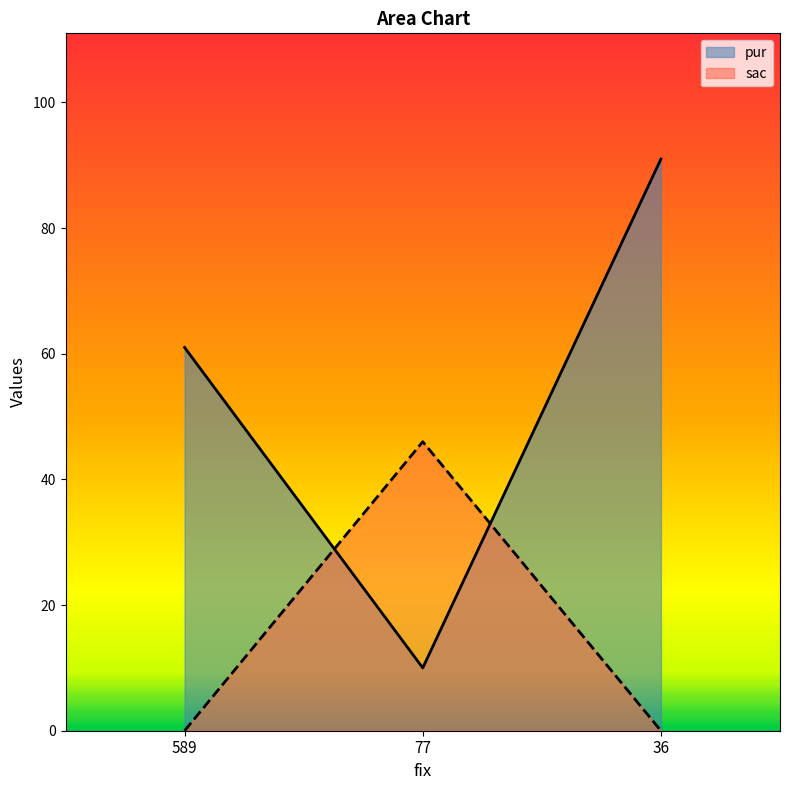

Which series has the largest range (max minus min)?

pur